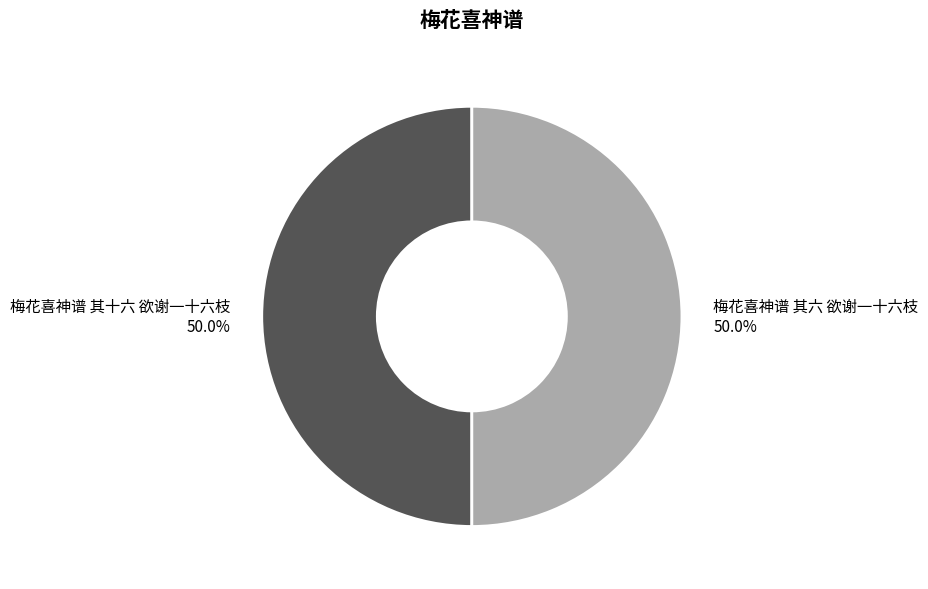

What is the ratio of the value at 梅花喜神谱 其六 欲谢一十六枝 to the value at 梅花喜神谱 其十六 欲谢一十六枝?

1.0